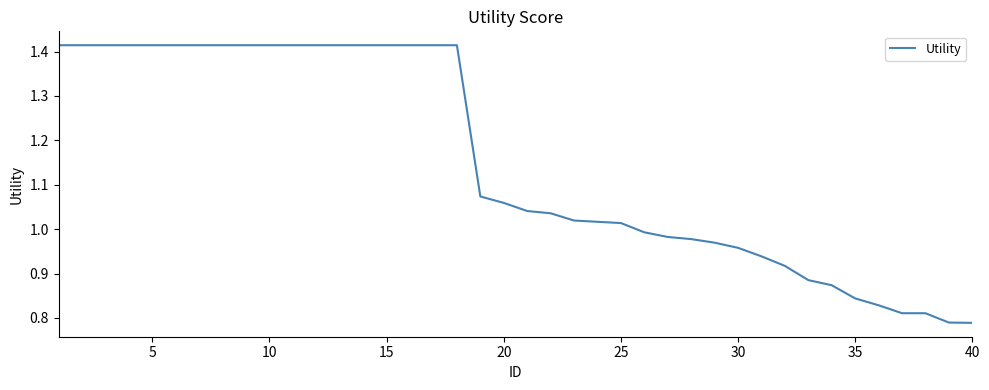

What is the difference between the maximum and minimum values?

0.6